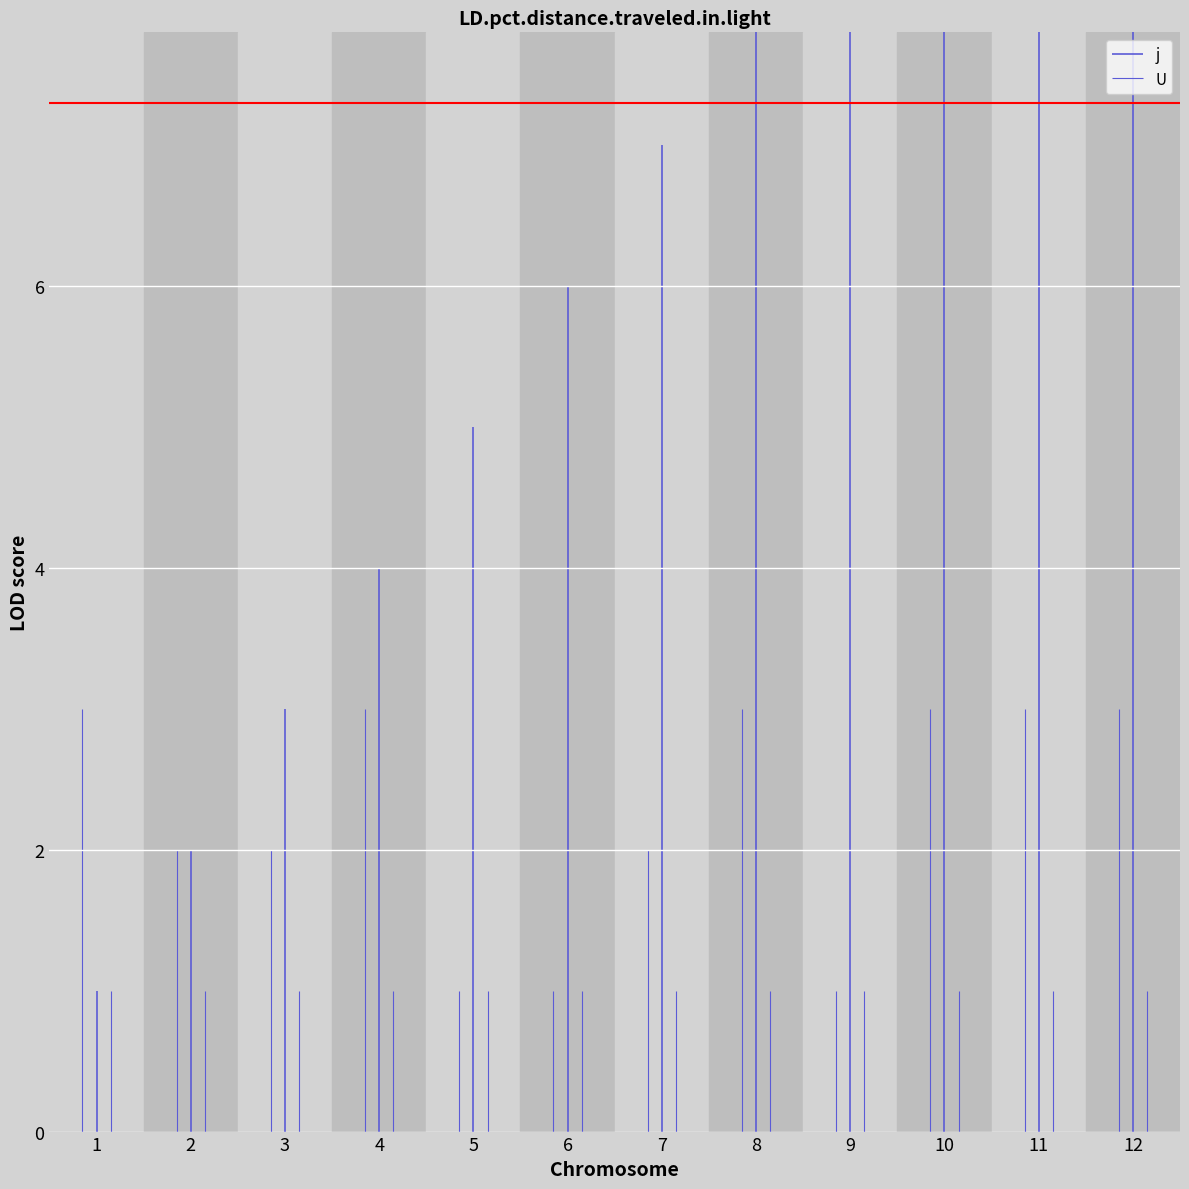

What is the average value of the U series?

1